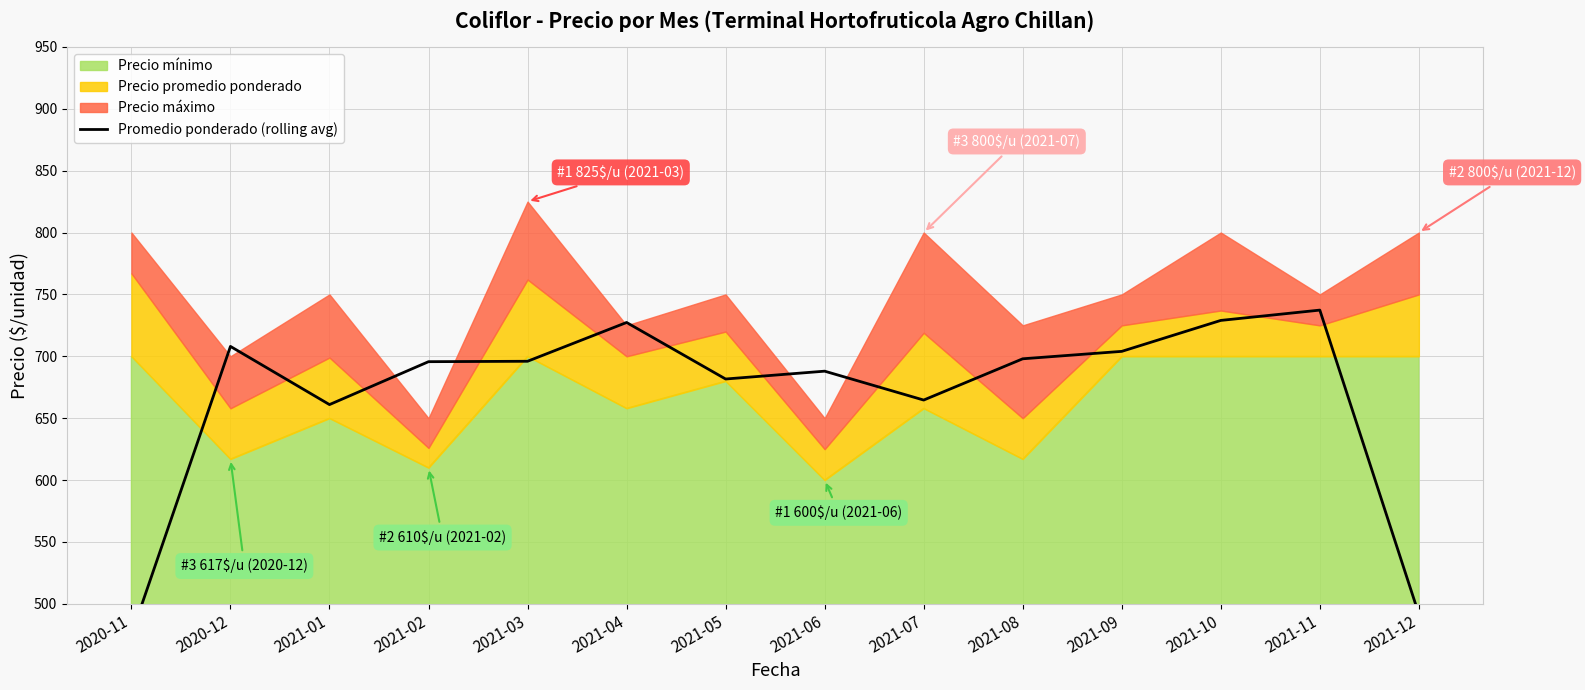

True or false: the data shows 708.0 at 2020-12.

True